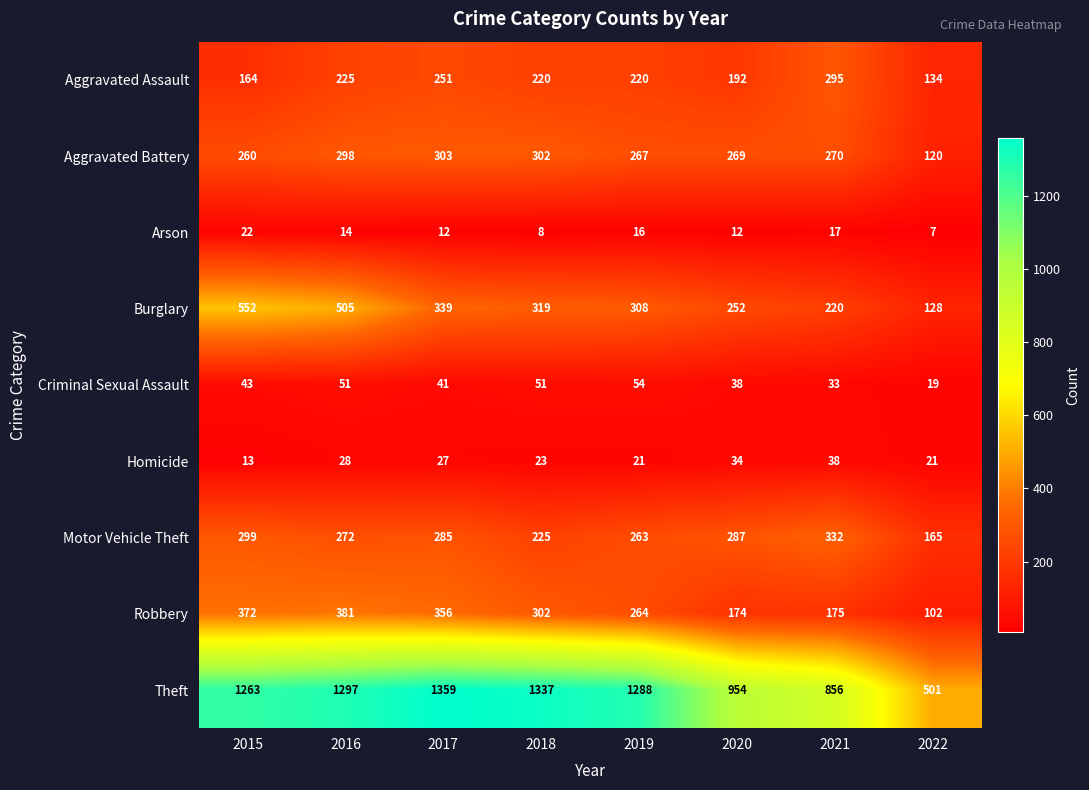

What is the difference between the maximum and second lowest values in the Theft series?

503